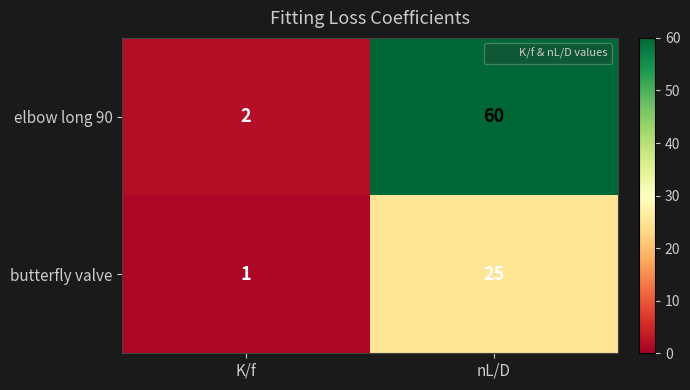

Reading left to right, list all the values displayed in this chart.

elbow long 90: 2	60
butterfly valve: 1	25